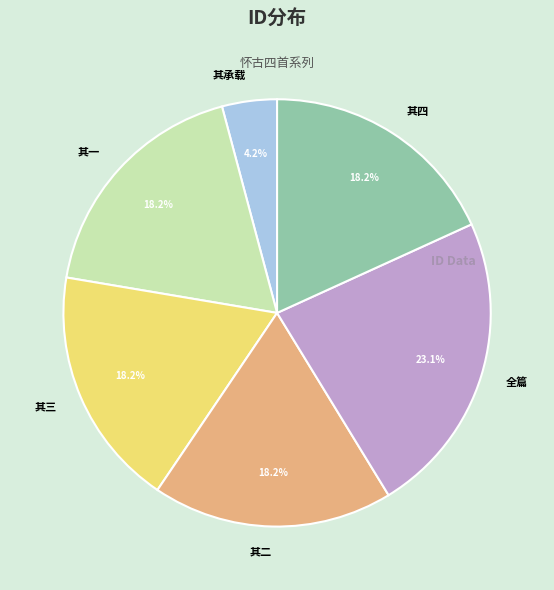

Does 全篇 represent more than half of the total?

No